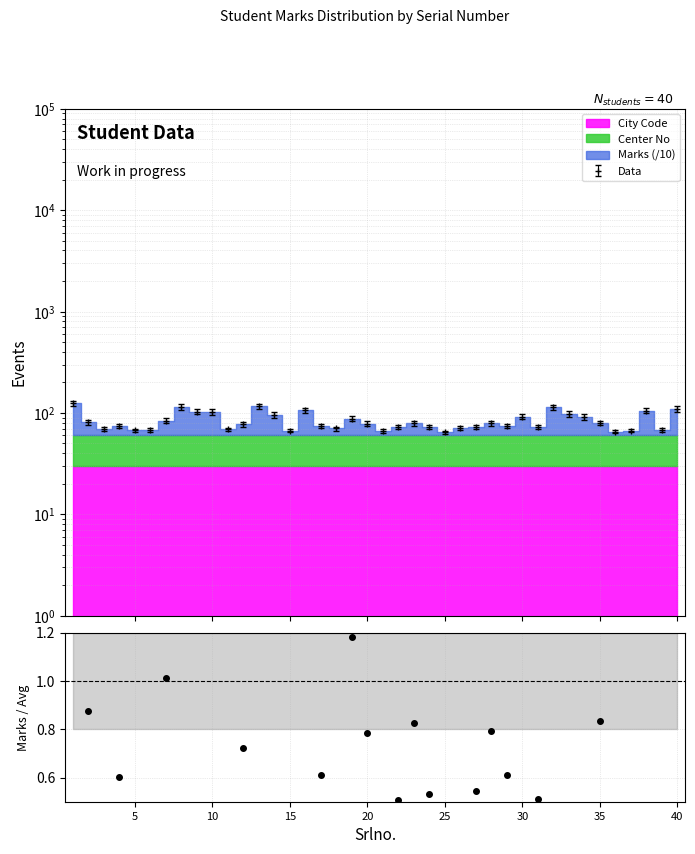

What is the change in value from 5 to 25?

-0.6